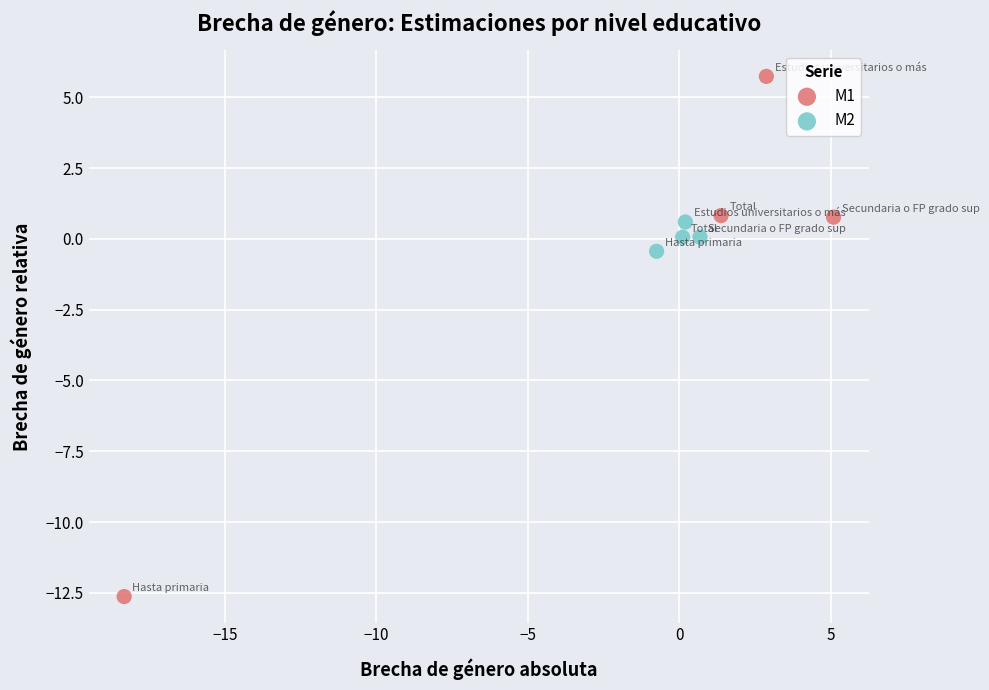

Which series reaches the minimum Y coordinate?

M1